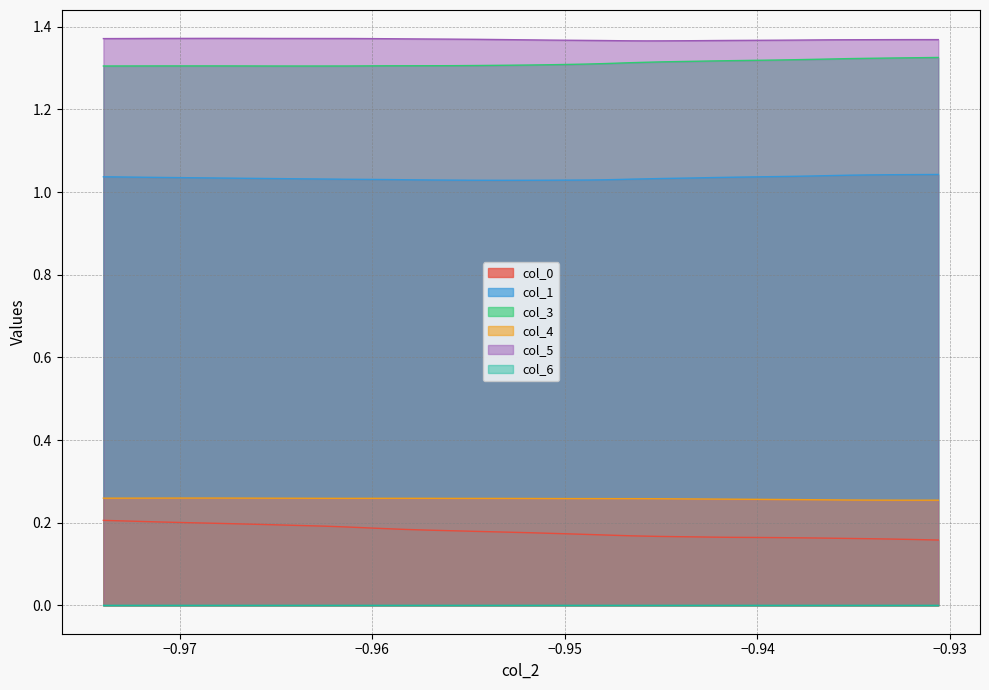

True or false: col_3 and col_0 cross at least once.

False